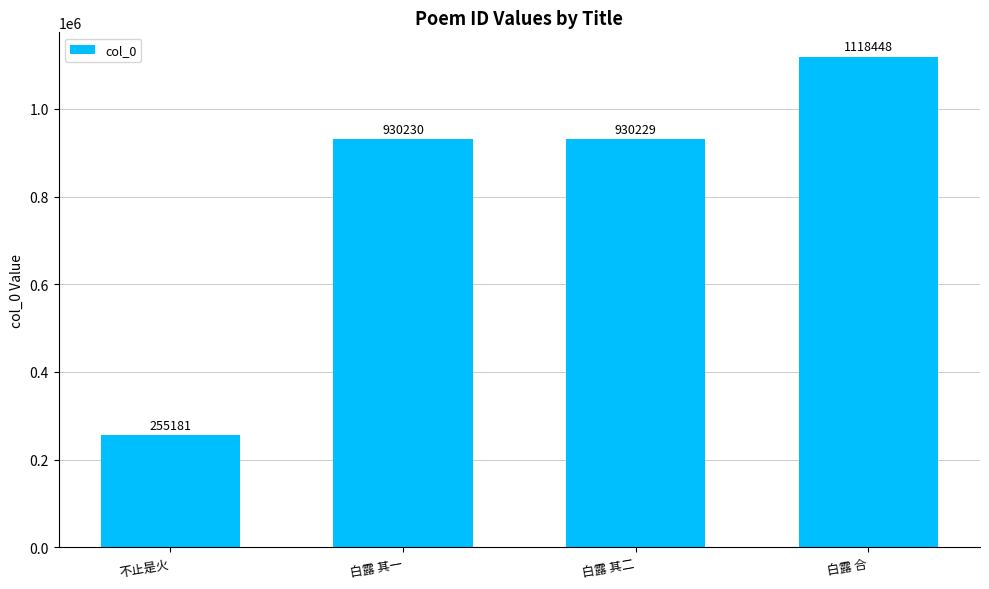

What is the sum of the values at 不止是火 and 白露 其二?

1185410